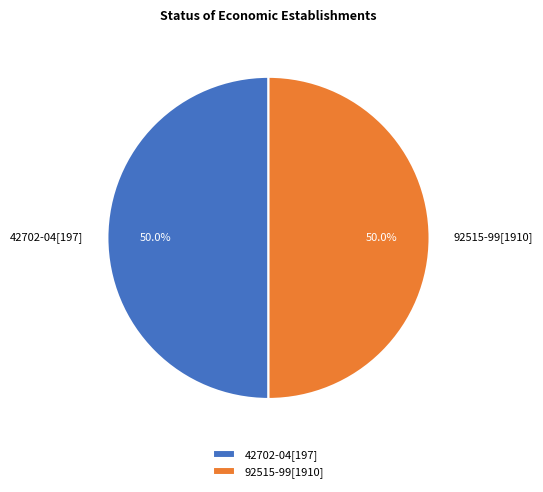

Approximately how many times larger is the value at 42702-04[197] compared to 92515-99[1910]?

1.0